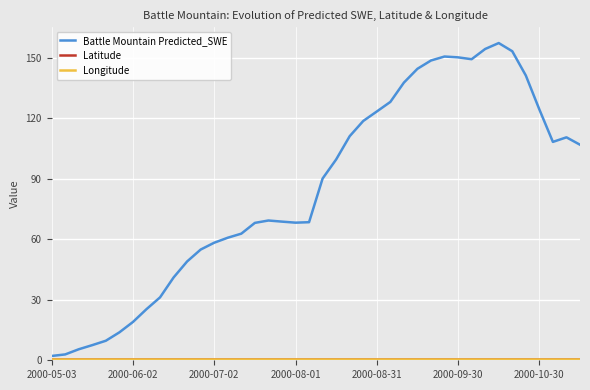

Which series has the largest range (max minus min)?

Battle Mountain Predicted_SWE